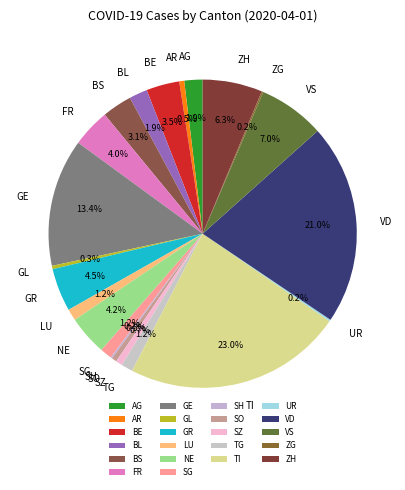

Combined, what portion of the pie is TI and VD?

44.0%